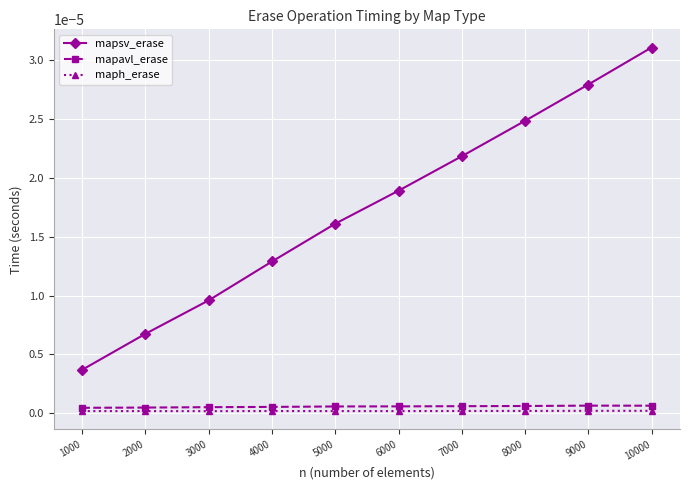

At which category is the sum across all series the highest?

10000